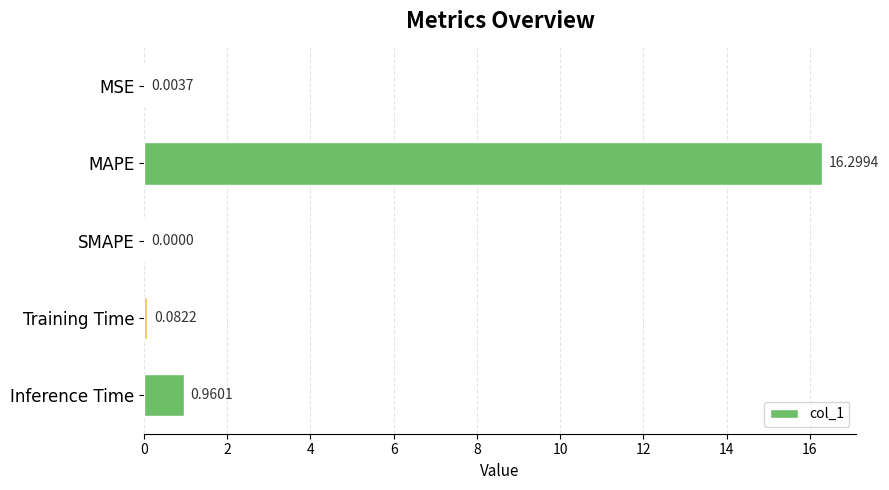

What is the sum of all values?

17.3